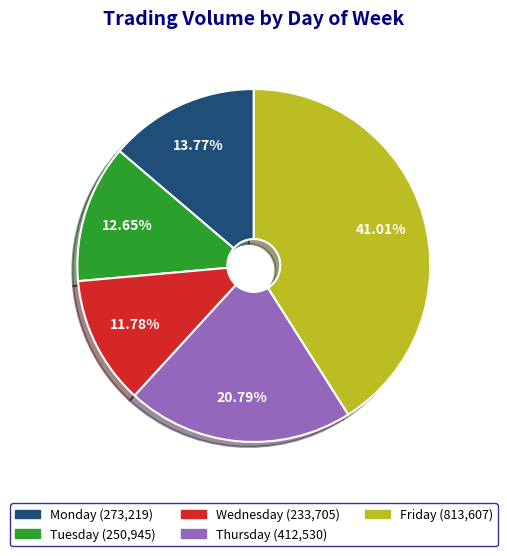

Count the number of slices in the pie.

5